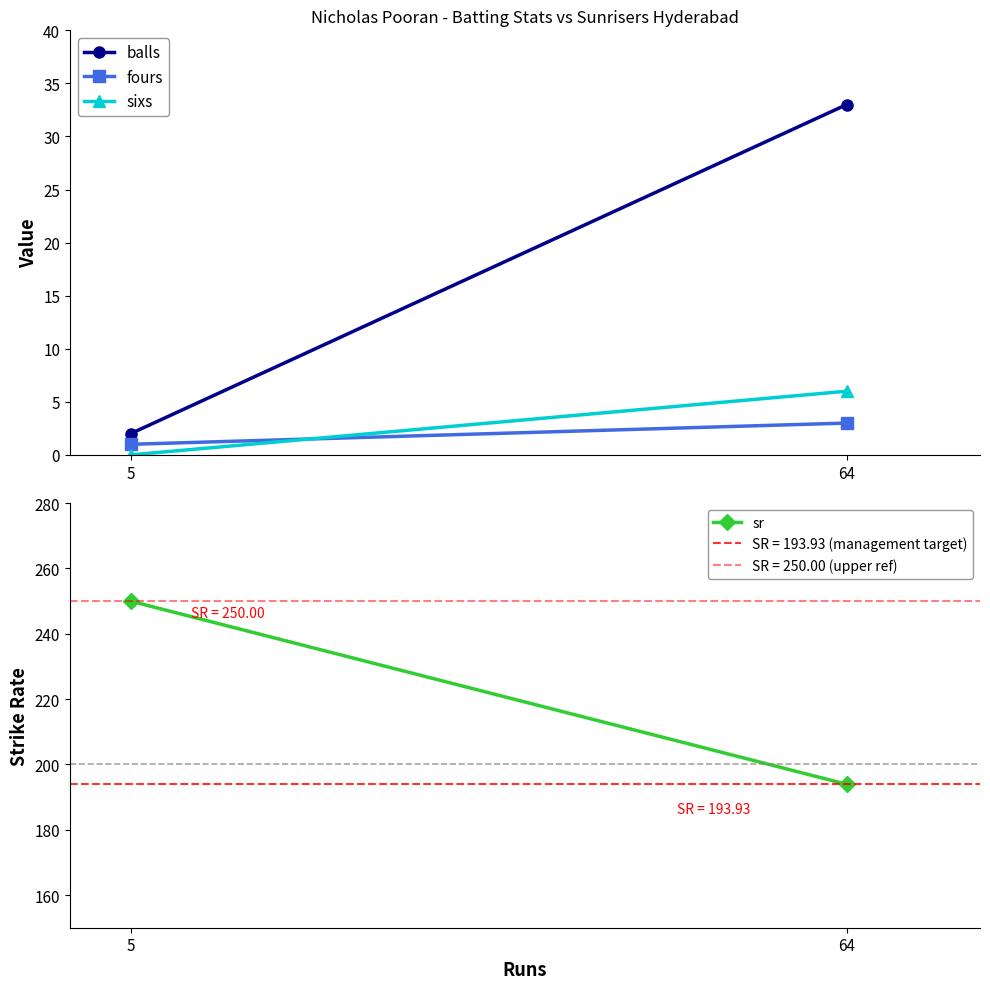

Is it true that fours equals 1.5 at 5?

False